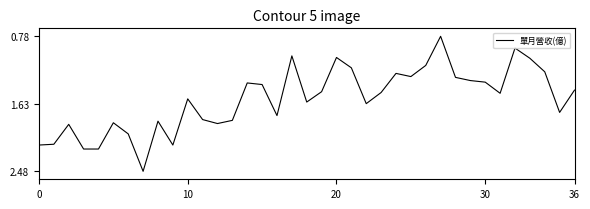

What is the minimum value shown in the chart?

0.8